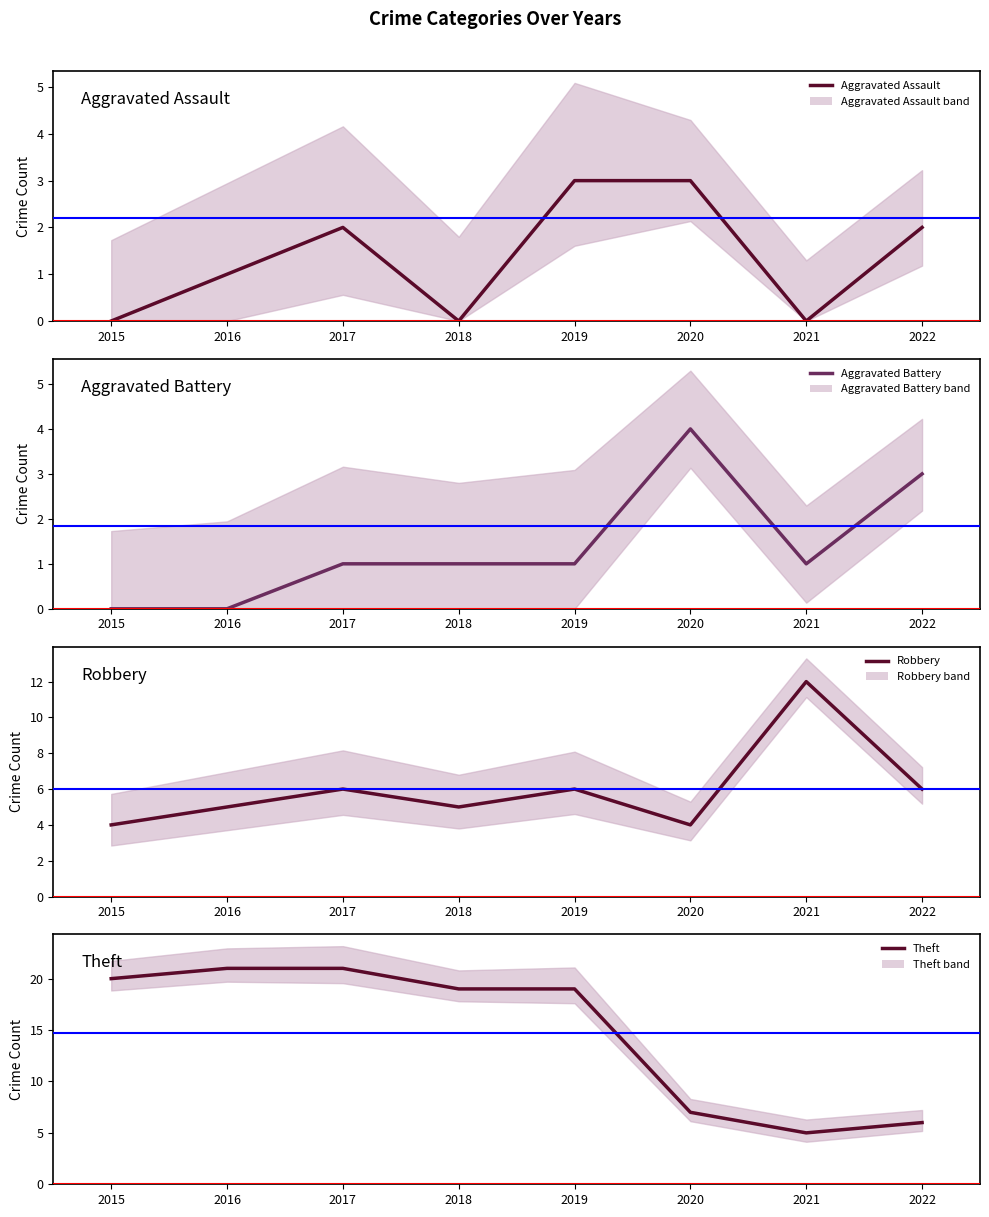

At which category is the sum across all series the highest?

2017